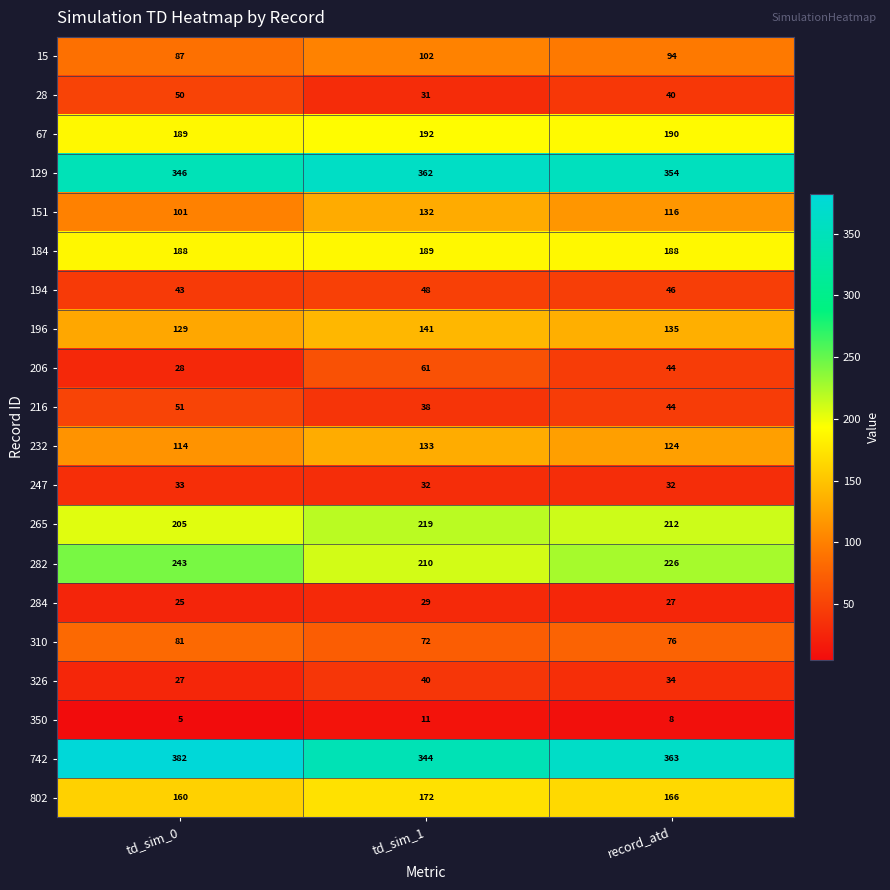

What is the total value across all series at record_atd?

2519